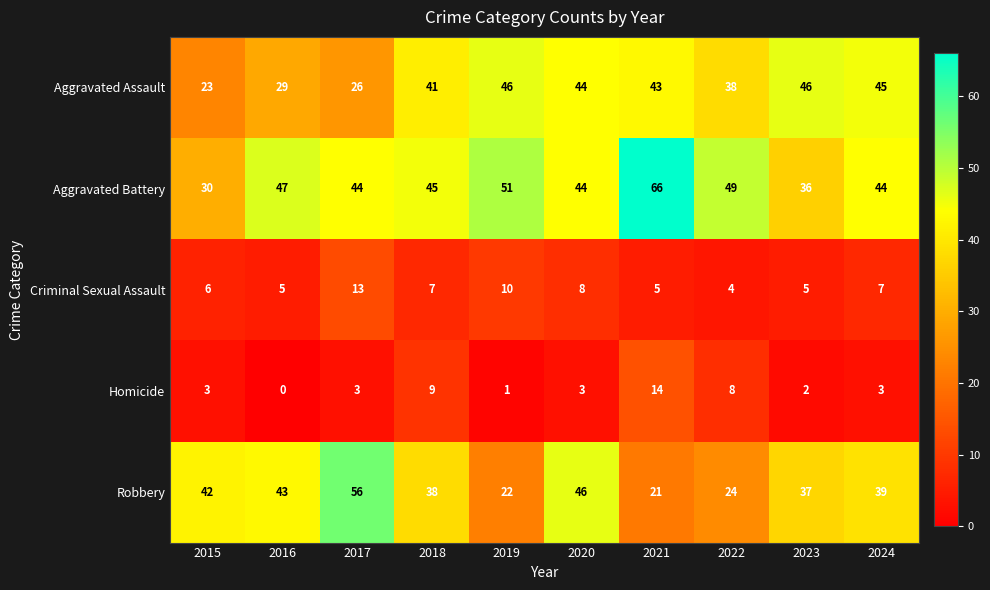

Read the Criminal Sexual Assault value at 2018.

7